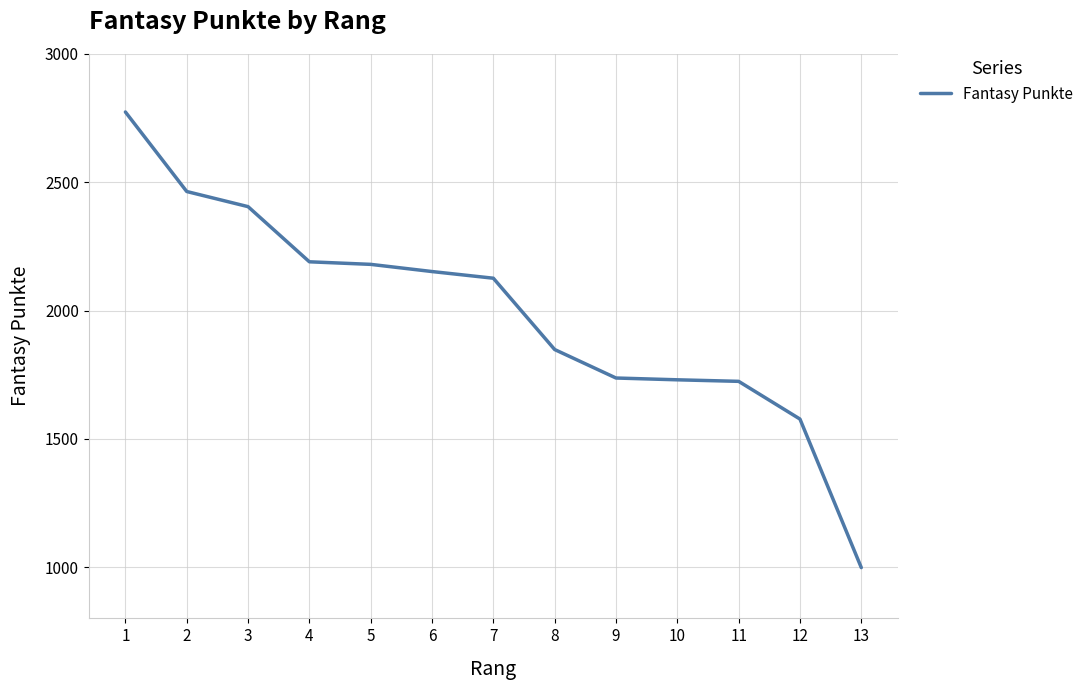

What is the sum of the values at 5 and 3?

4585